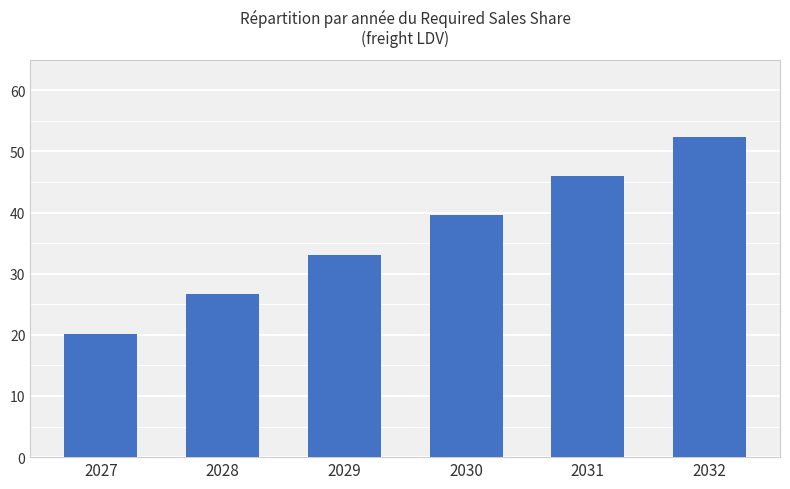

Does the chart contain stacked bars?

No